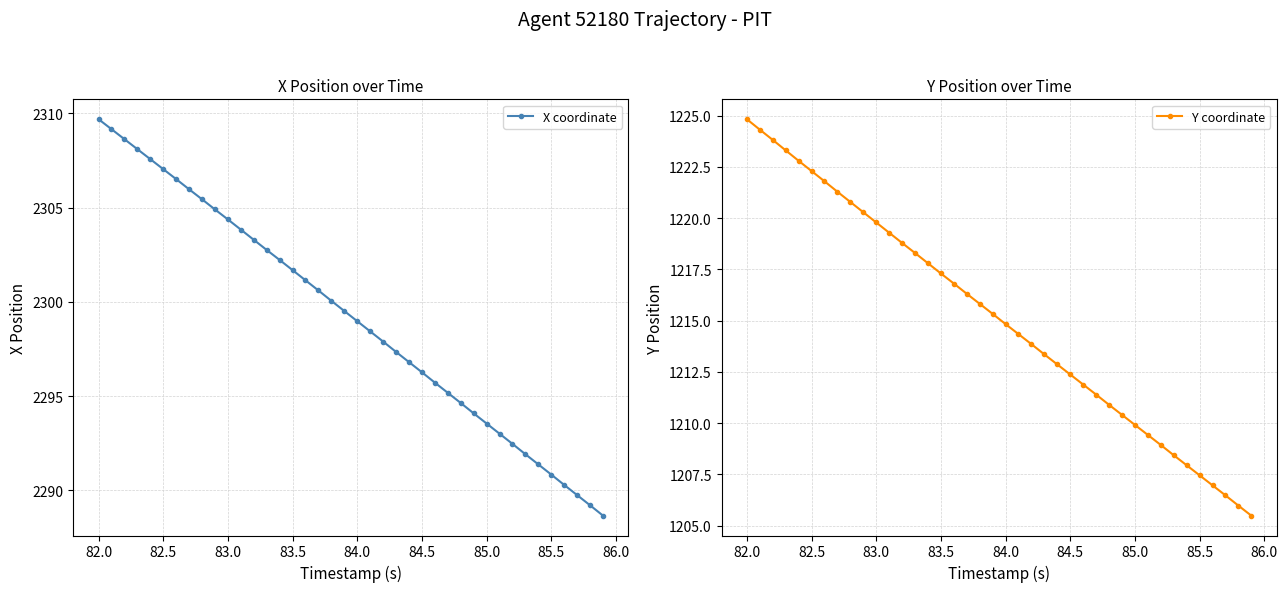

Which category has the highest value in the X coordinate series?

82.0